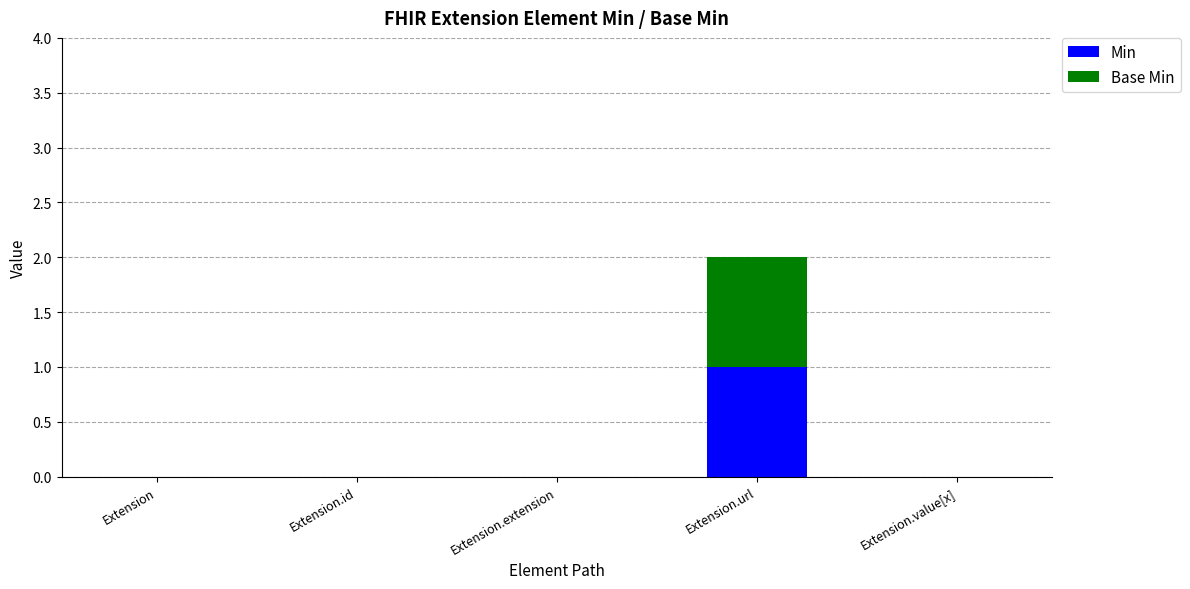

At which category is the sum across all series the highest?

Extension.url